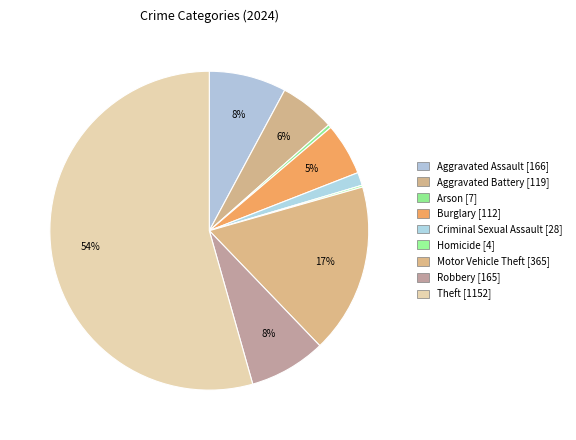

Rank the categories by value from lowest to highest.

Homicide, Arson, Criminal Sexual Assault, Burglary, Aggravated Battery, Robbery, Aggravated Assault, Motor Vehicle Theft, Theft